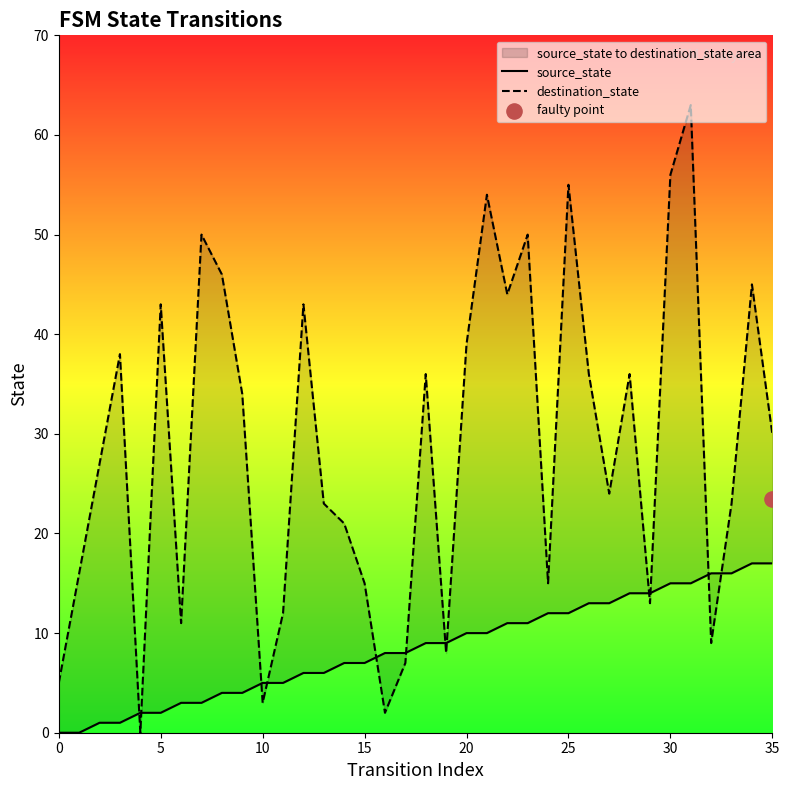

Which series has the largest total across all categories?

destination_state